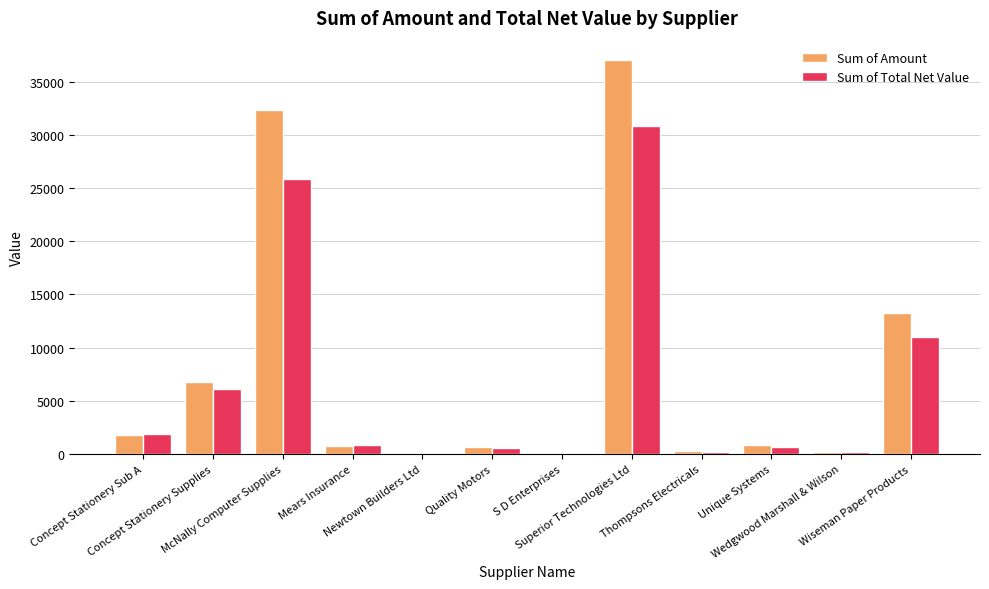

Which category has the highest value in the Sum of Amount series?

Superior Technologies Ltd